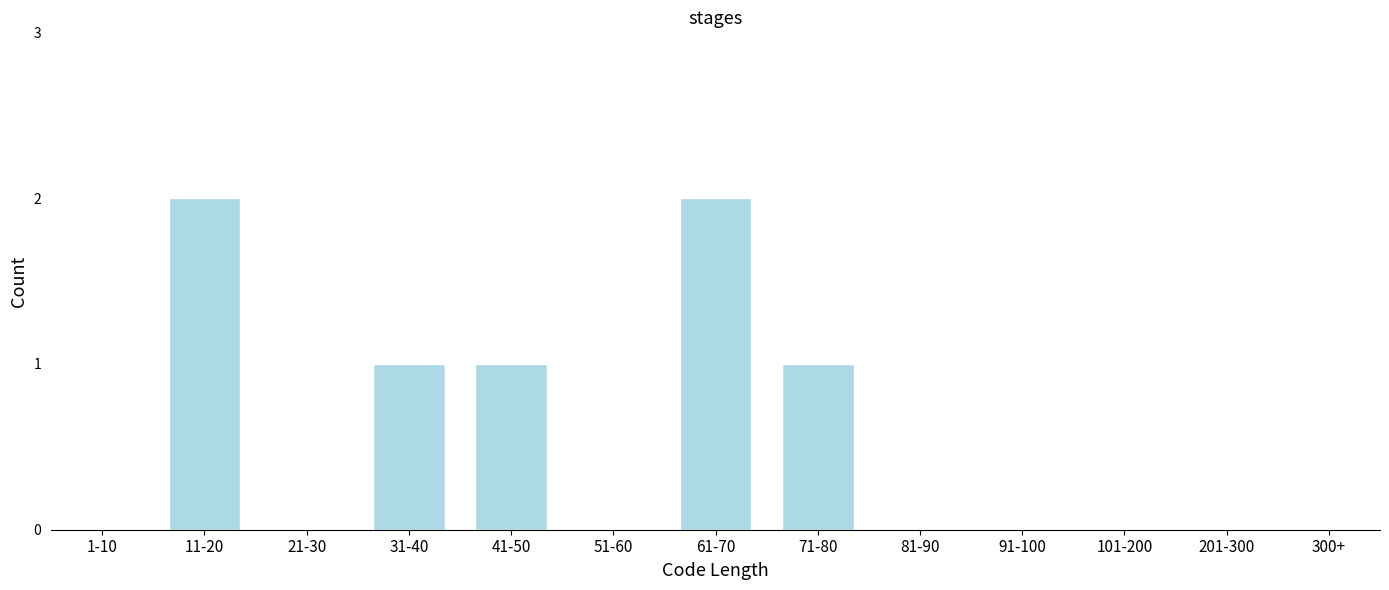

Reading left to right, transcribe all the data shown in this chart.

1-10=0	11-20=2	21-30=0	31-40=1	41-50=1	51-60=0	61-70=2	71-80=1	81-90=0	91-100=0	101-200=0	201-300=0	300+=0